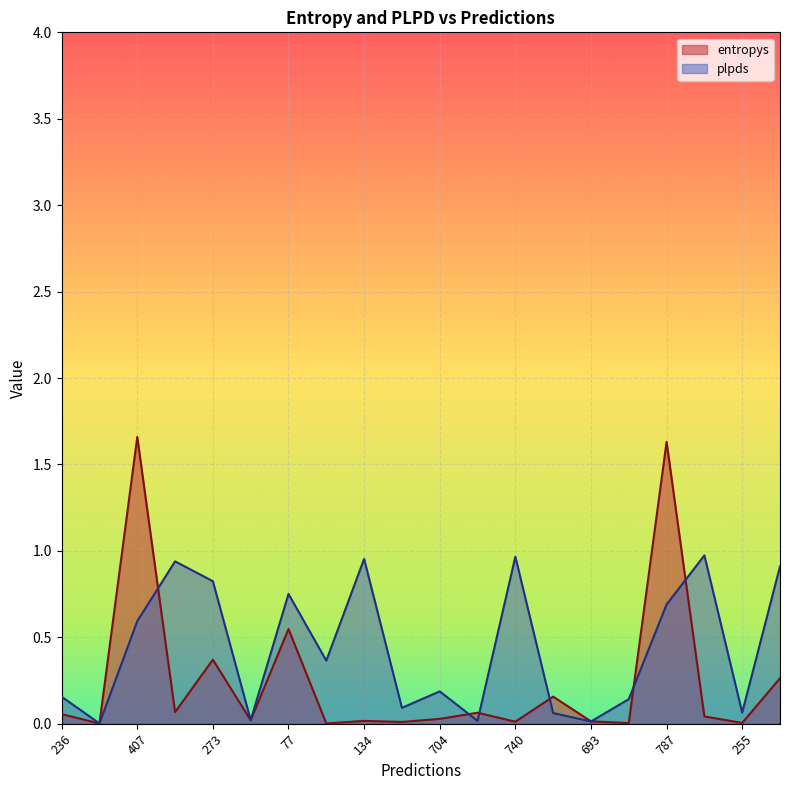

Rank the series at 134 from highest to lowest value.

plpds, entropys